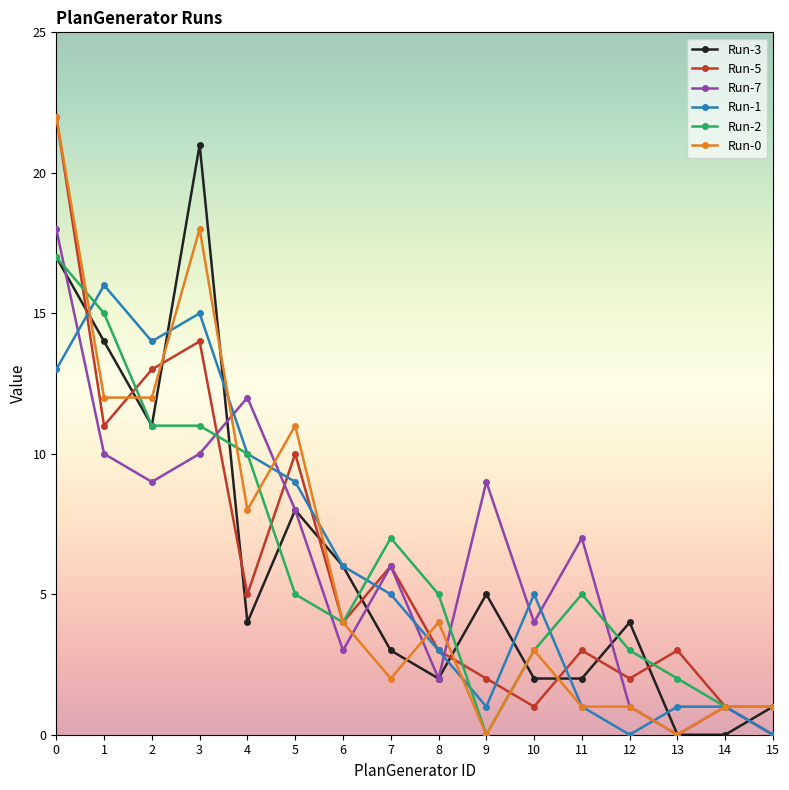

How many interior local valleys does the Run-1 series have?

3